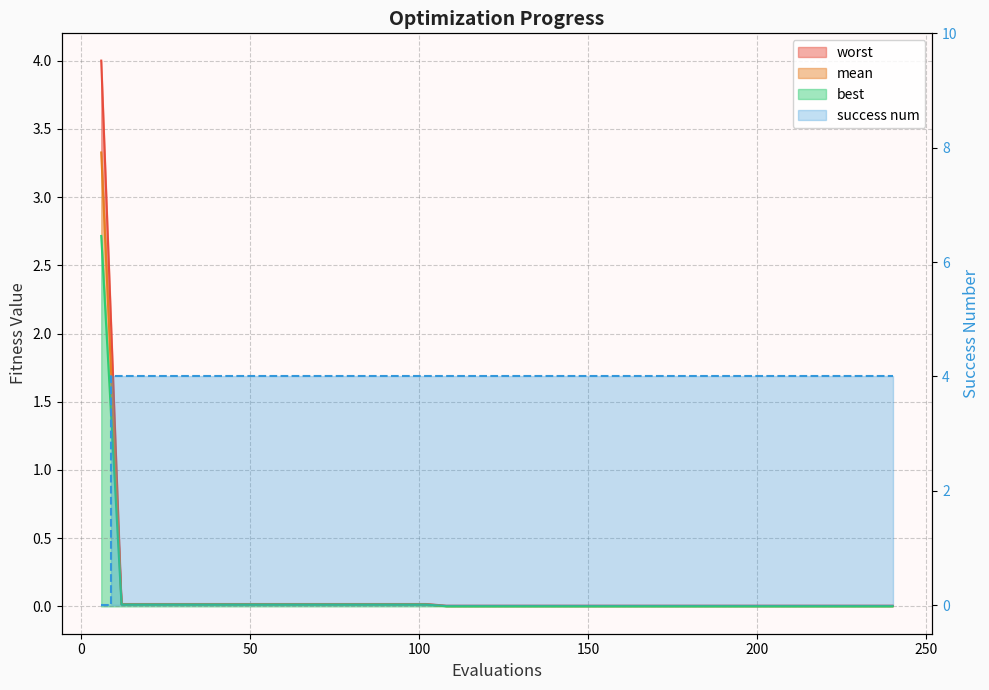

What is the highest value of the mean series?

3.3